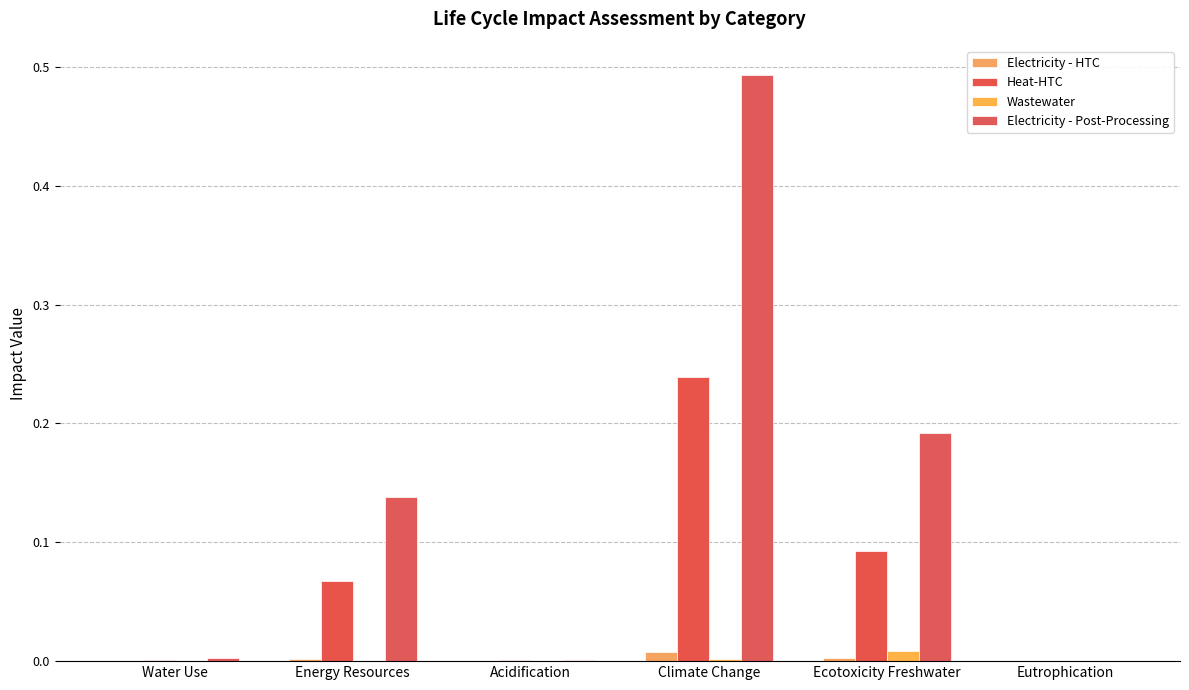

Reading left to right, what are all the values shown in this chart?

Electricity - HTC: 0.0	0.0	0.0	0.0	0.0	0.0
Heat-HTC: 0.0	0.1	0.0	0.2	0.1	0.0
Wastewater: 0.0	0.0	0.0	0.0	0.0	0.0
Electricity - Post-Processing: 0.0	0.1	0.0	0.5	0.2	0.0